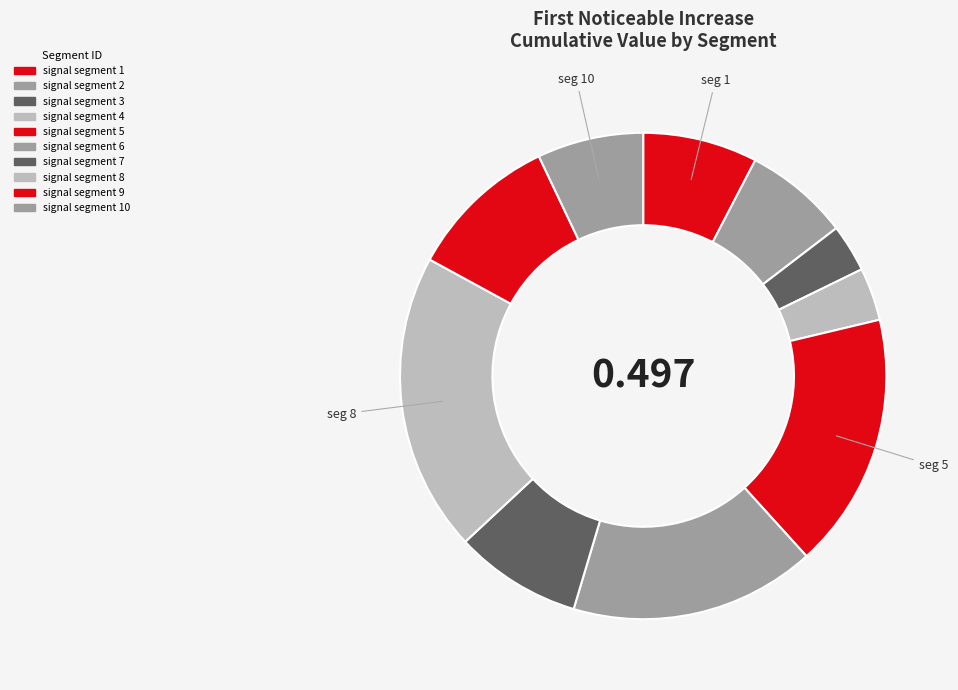

Count the number of slices in the pie.

10